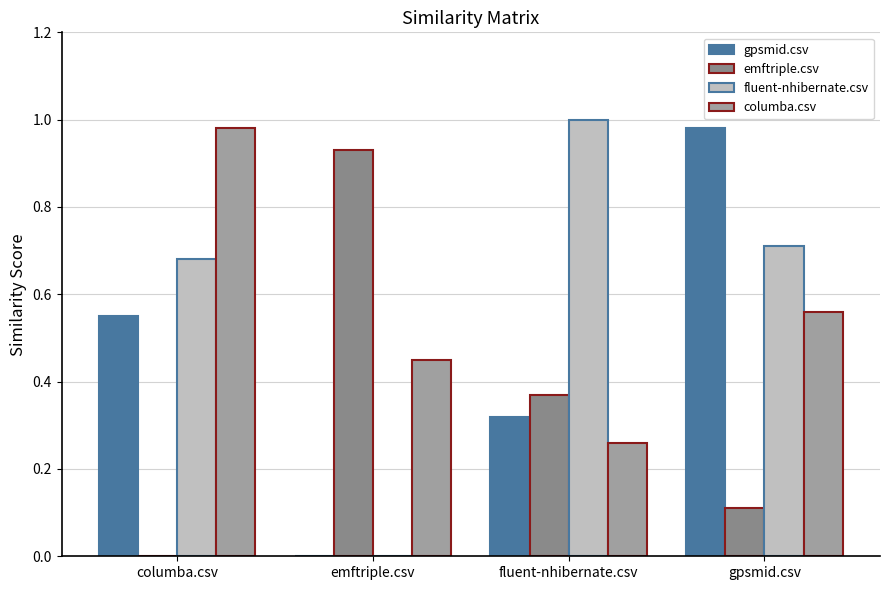

What is the spread (max minus min) of values at emftriple.csv?

0.9